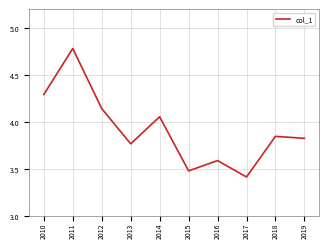

What is the greatest value displayed?

4.8